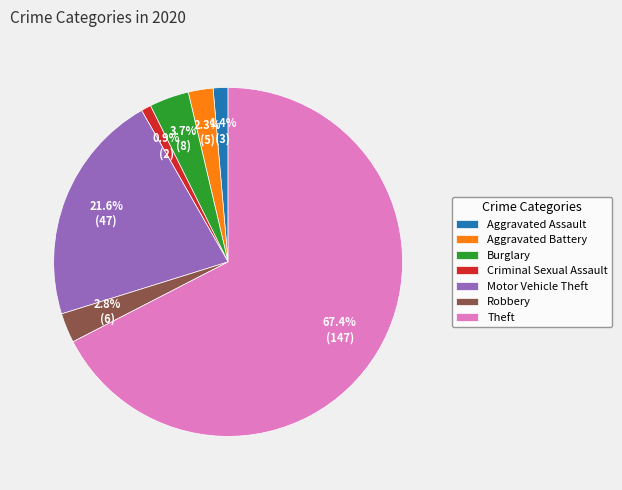

Count the number of slices in the pie.

7